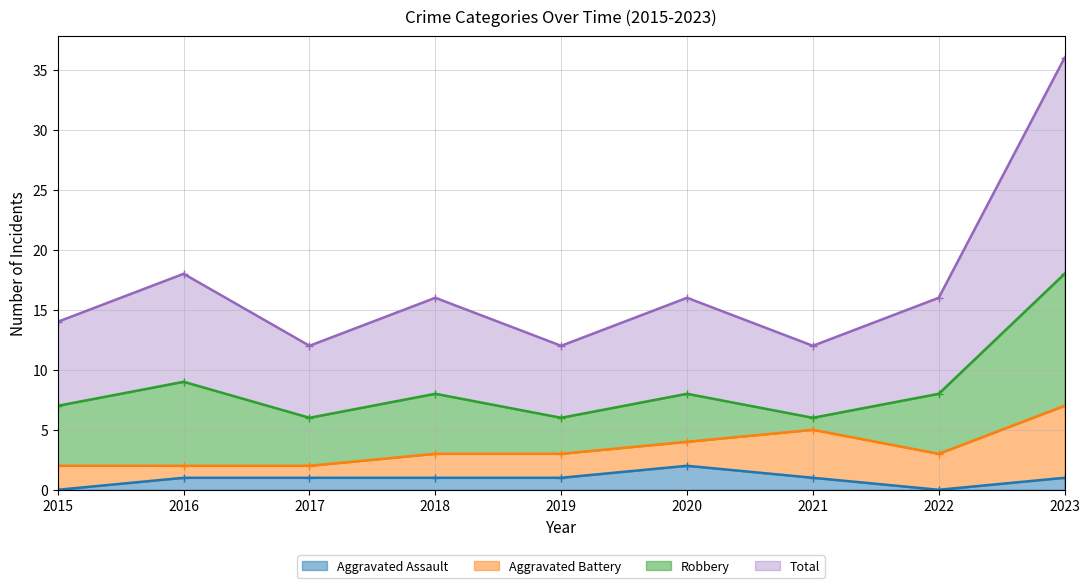

What is the average value of the Aggravated Assault series?

1